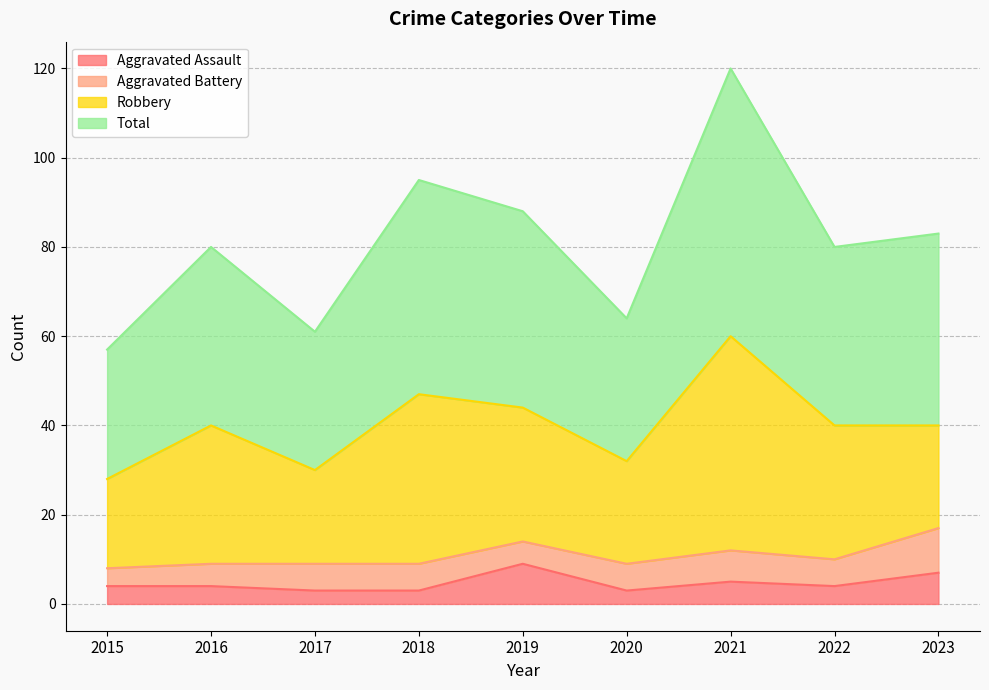

What is the highest value of the Aggravated Assault series?

9